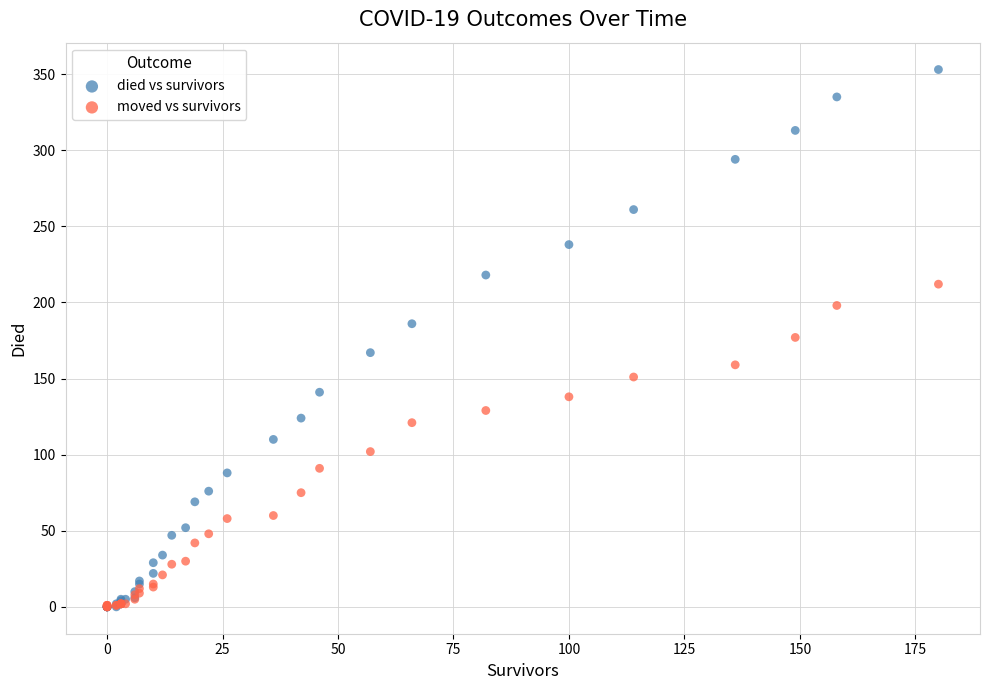

What are all the series names shown in the legend?

died vs survivors, moved vs survivors